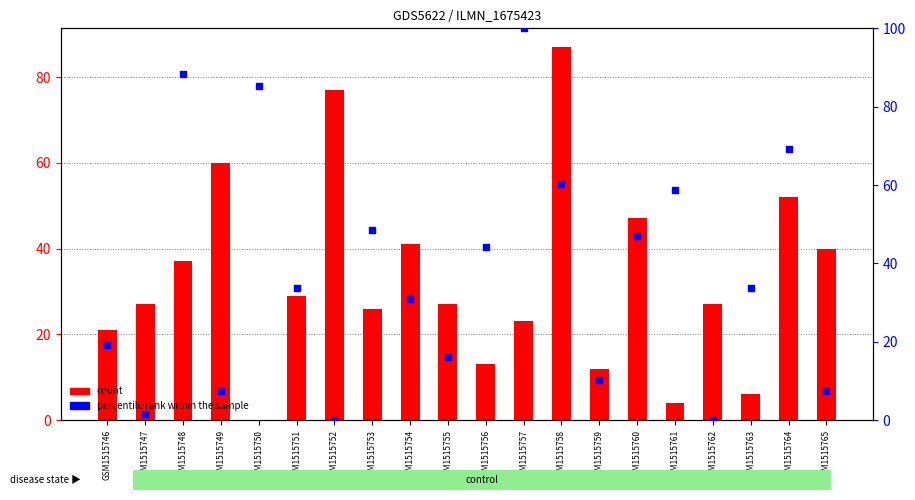

Is the value of count at GSM1515765 greater than the value of percentile rank within the sample at GSM1515754?

Yes